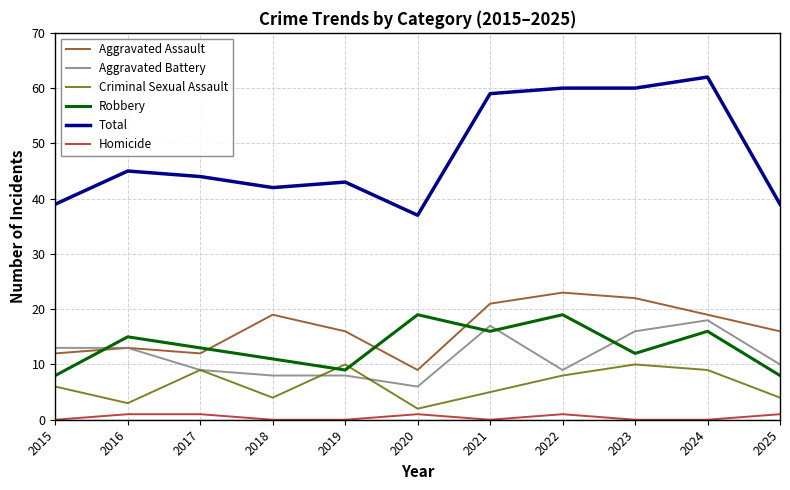

What are all the series names shown in the legend?

Aggravated Assault, Aggravated Battery, Criminal Sexual Assault, Robbery, Total, Homicide